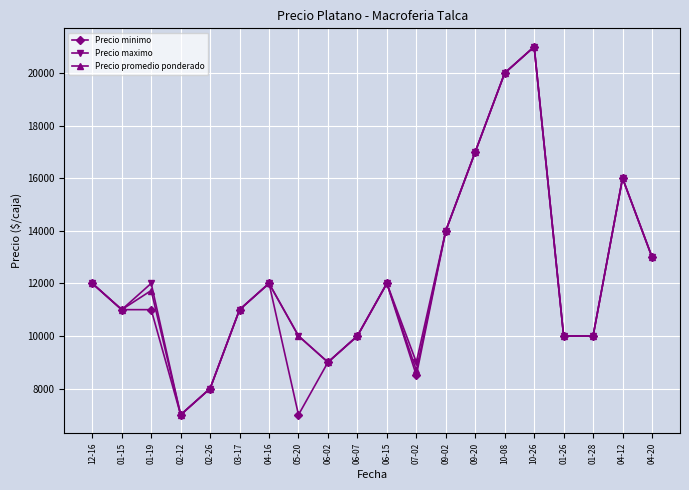

True or false: Precio maximo has more than 0 points higher than both neighbors.

True